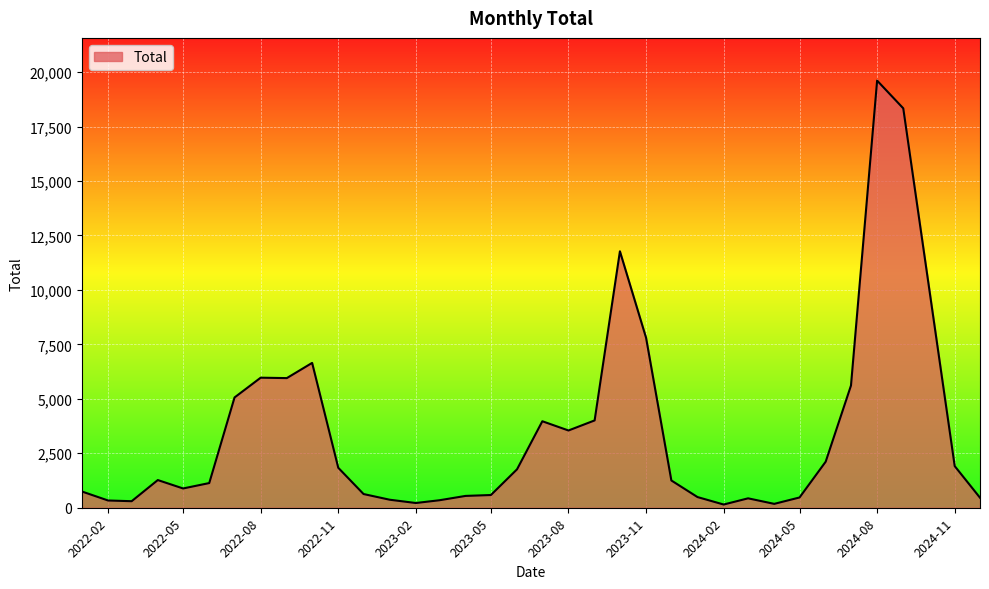

What is the difference between the maximum and minimum values?

19463